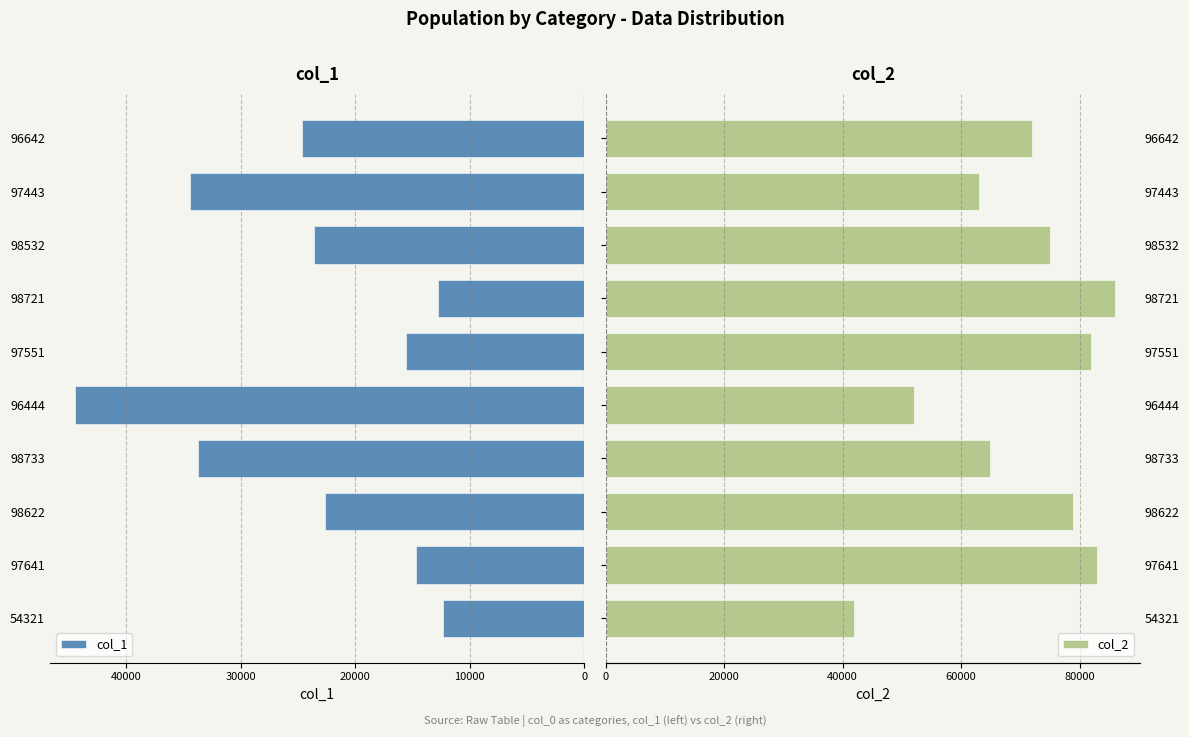

Is it true that col_1 equals 52961 at 98733?

False